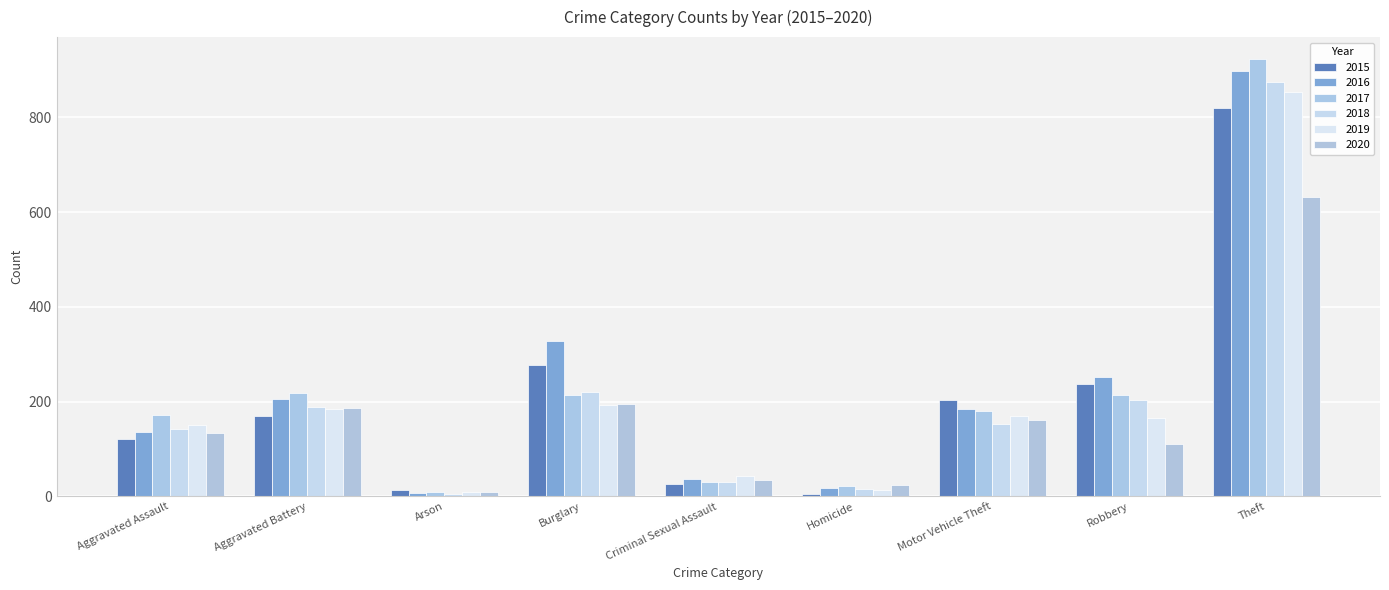

What is the difference between the maximum and minimum values in the 2020 series?

623